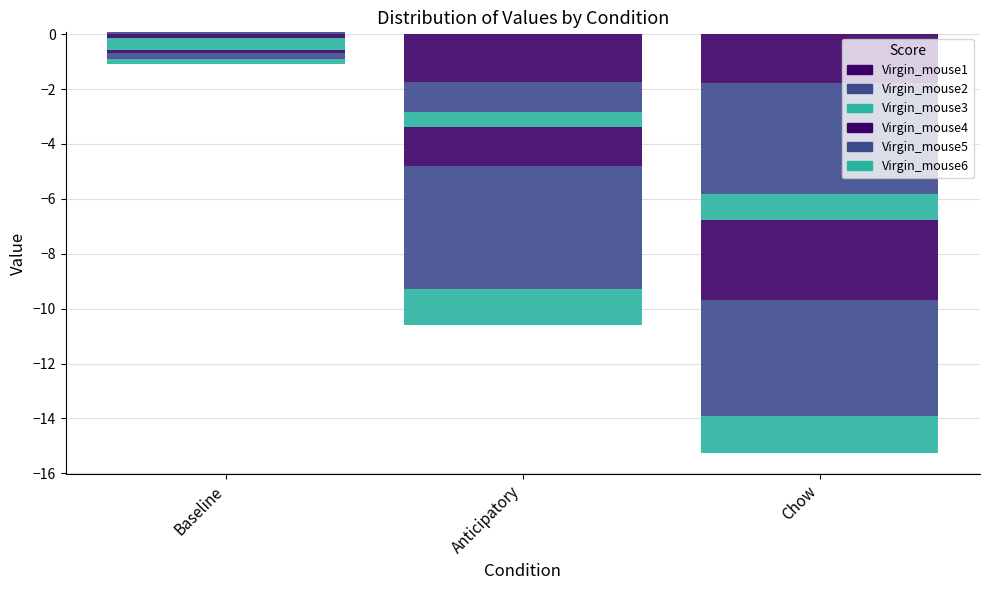

What are all the series names shown in the legend?

Virgin_mouse1, Virgin_mouse2, Virgin_mouse3, Virgin_mouse4, Virgin_mouse5, Virgin_mouse6